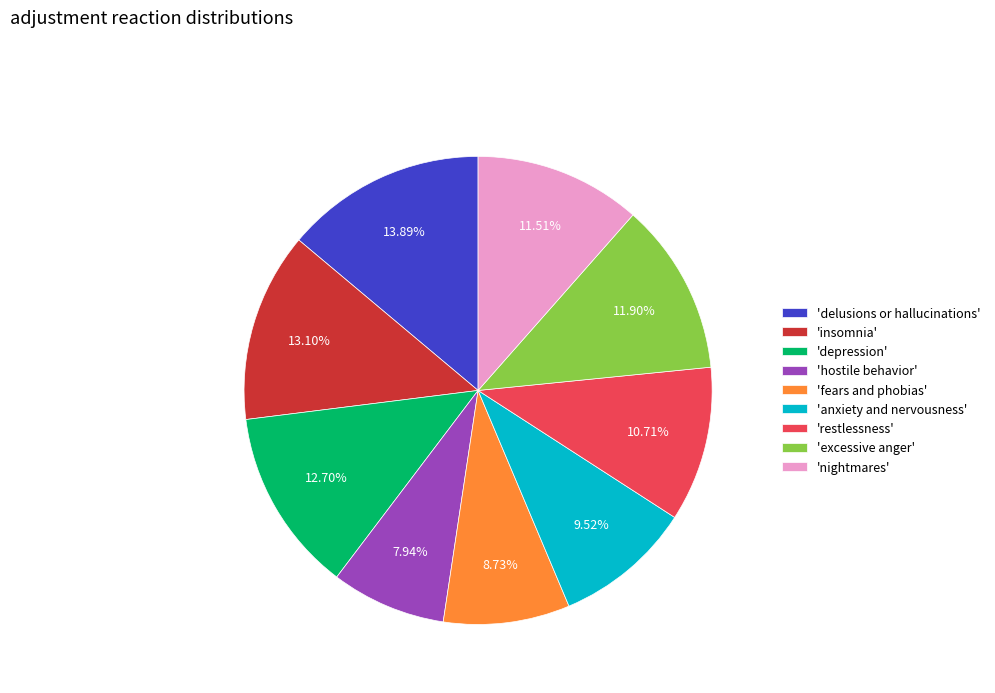

To the nearest percent, what is the difference between the largest and smallest slice percentages?

6%